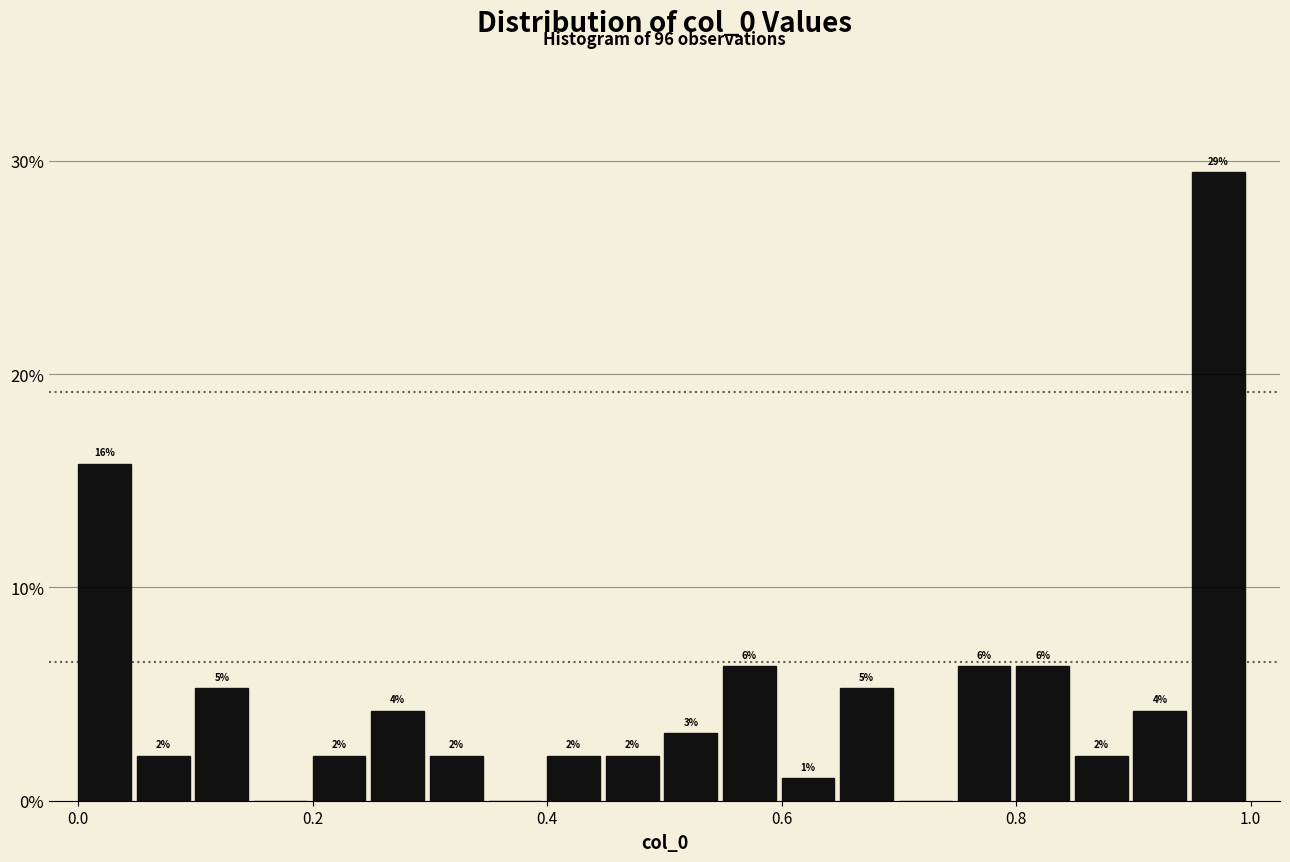

Read against the x-axis, roughly where is the centre of the tallest bar?

0.98